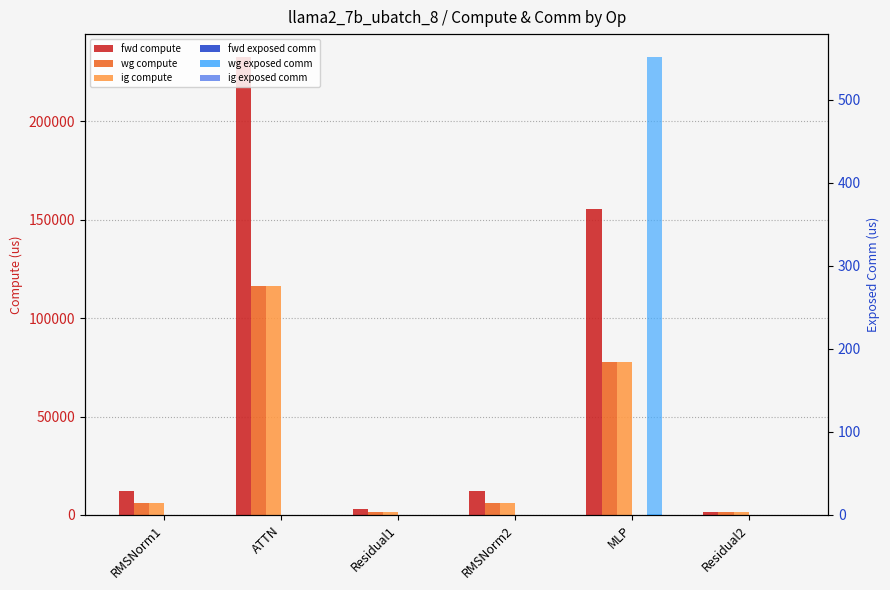

Which series changed the most between RMSNorm2 and Residual2?

fwd compute